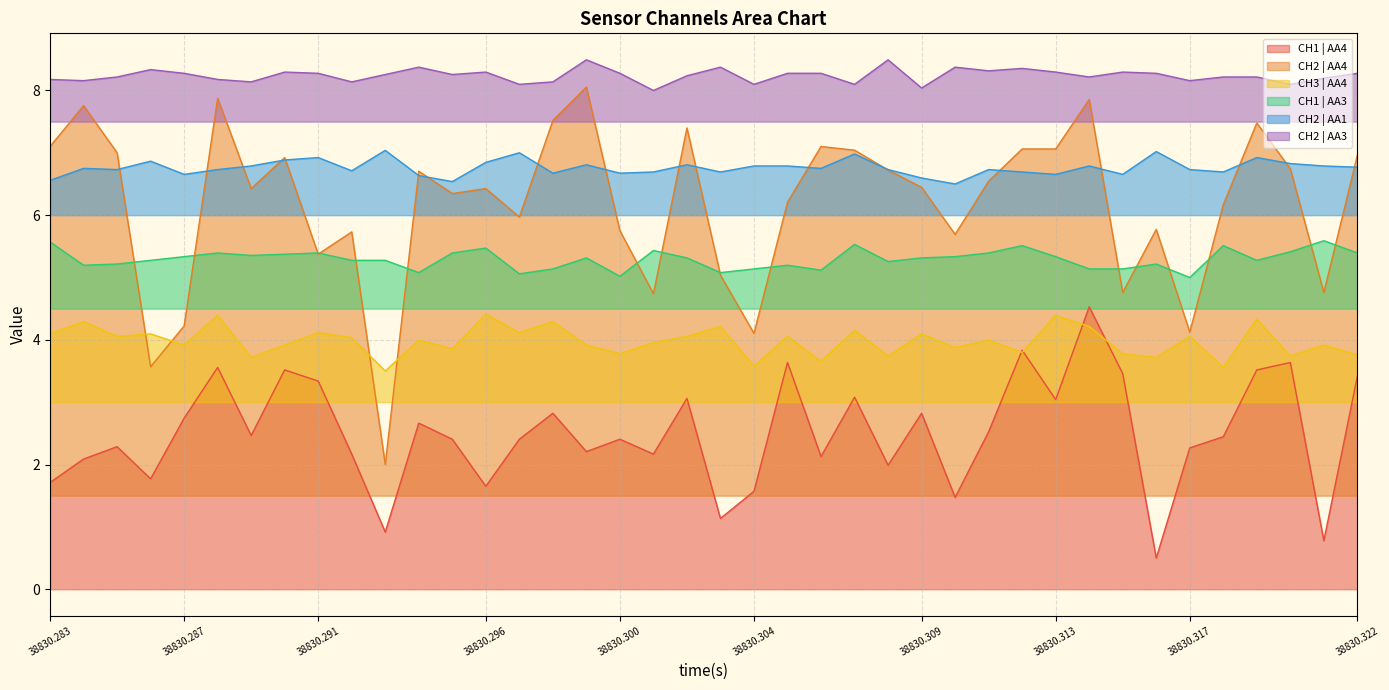

The value of CH1 | AA3 at 11 is 1.7. True or false?

False